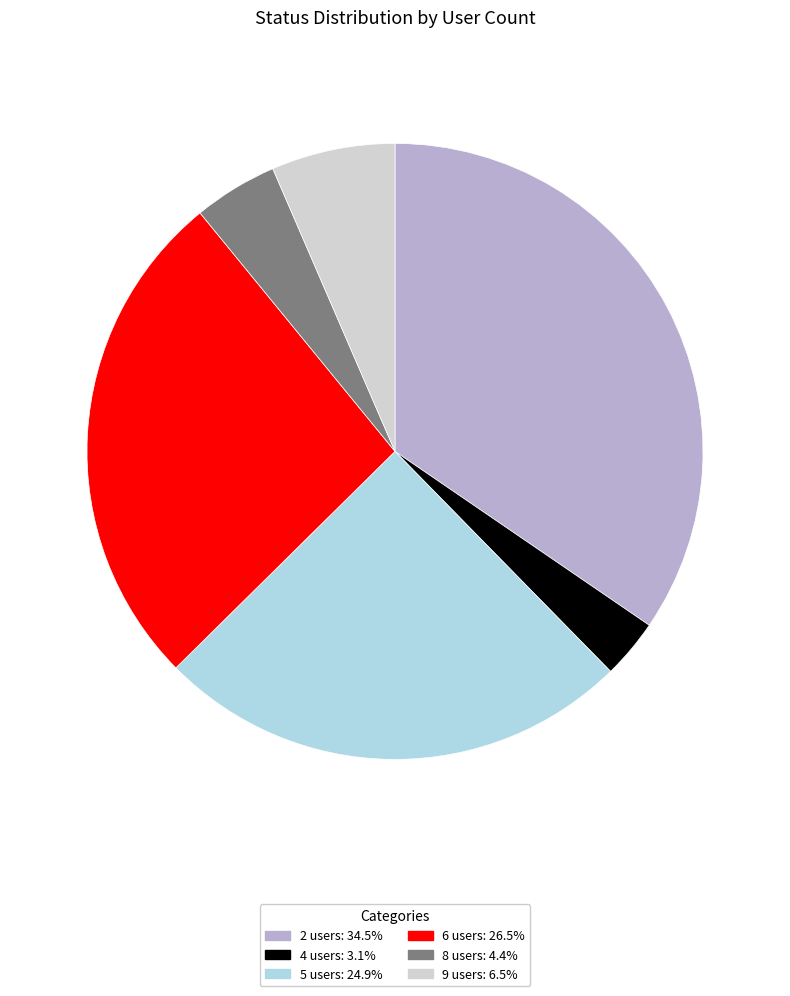

Is there any slice that represents more than half of the pie?

No